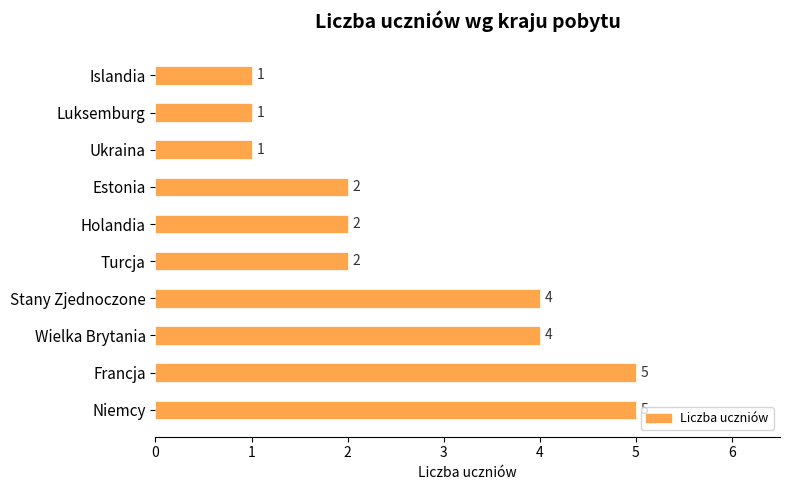

Read the value at Stany Zjednoczone.

4